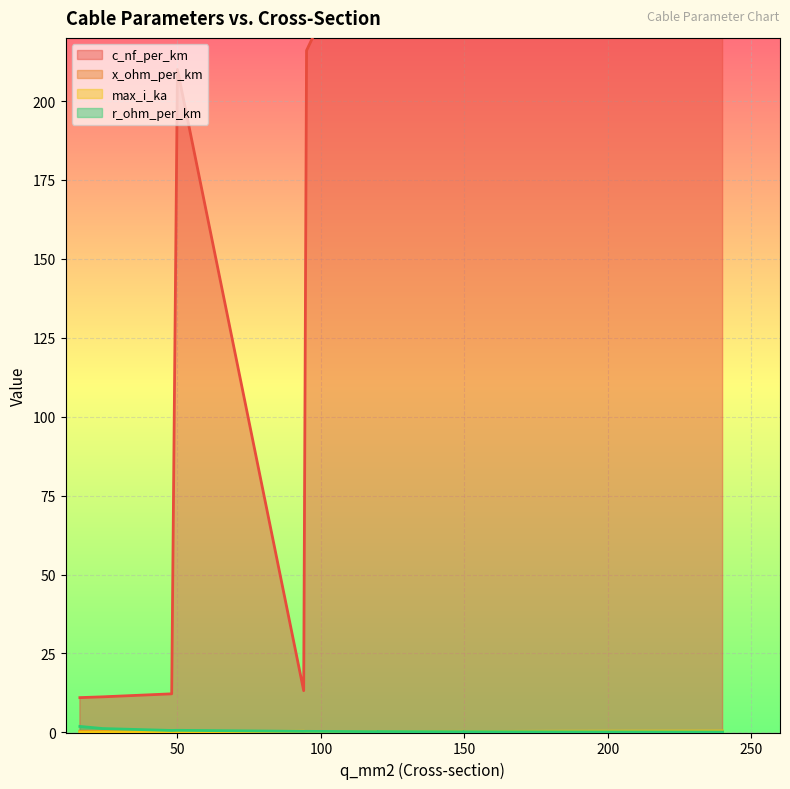

Rank the categories by x_ohm_per_km value from highest to lowest.

16, 24, 48, 94, 95, 120, 185, 150, 240, 50, 120, 150